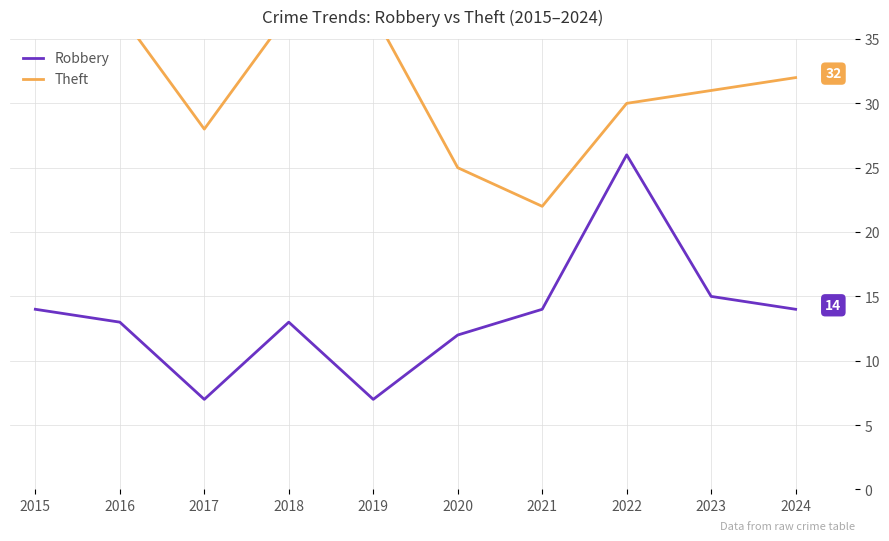

Is it true that Robbery equals 9 at 2021?

False